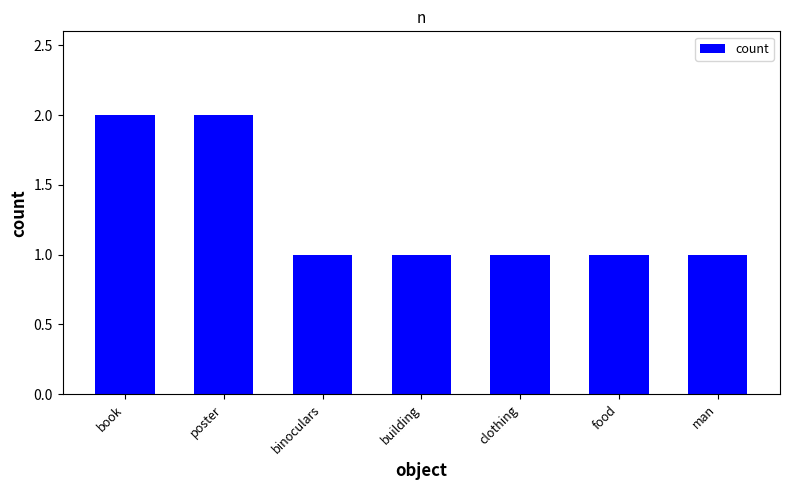

Is it true that the value at book is 1?

False